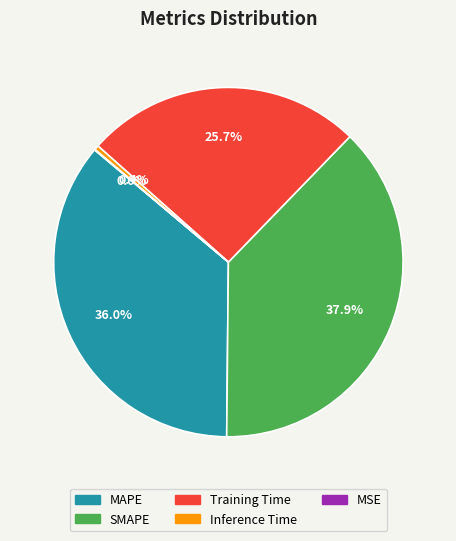

Does MAPE account for over 50% of the chart?

No